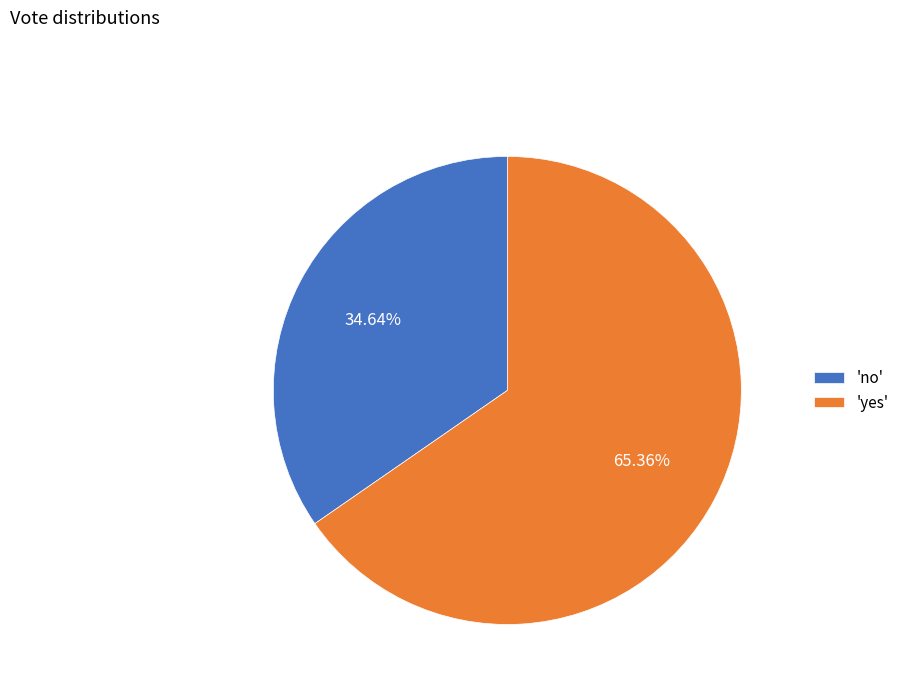

Which category accounts for the majority?

'yes'